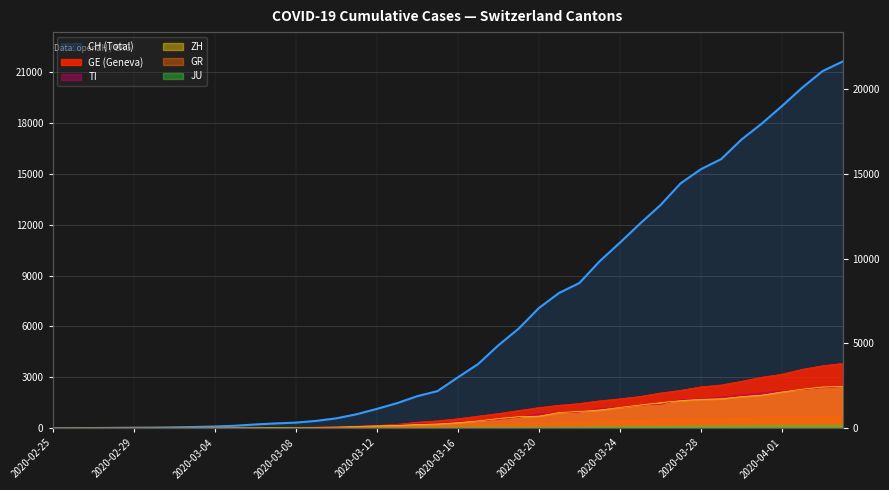

Reading left to right, list all the values displayed in this chart.

CH: 0	4	8	20	30	36	50	70	98	143	219	281	328	429	580	820	1135	1475	1887	2187	2993	3778	4883	5864	7080	7972	8556	9839	10935	12066	13146	14434	15268	15861	17014	17953	18990	20074	21047	21617
GE: 0	1	1	5	9	10	11	14	16	20	30	43	45	60	80	114	155	227	351	435	556	710	863	1041	1213	1351	1454	1612	1730	1871	2074	2232	2437	2548	2762	3004	3181	3470	3679	3817
GR: 0	2	2	6	6	6	9	10	13	15	16	18	19	28	32	44	53	65	73	93	118	152	204	252	283	311	327	386	419	458	487	513	527	542	591	617	635	655	678	680
ZH: 0	0	2	2	6	7	10	13	15	23	29	34	40	49	62	101	140	163	218	250	326	429	568	679	711	925	984	1073	1221	1368	1500	1627	1701	1733	1859	1947	2136	2300	2428	2461
TI: 0	1	1	1	2	2	4	8	13	25	28	41	49	61	75	108	163	206	265	293	368	426	511	638	849	916	945	1162	1209	1354	1401	1688	1727	1837	1962	2091	2195	2271	2377	2442
JU: 0	0	1	1	1	1	1	2	2	4	4	5	5	7	7	7	12	17	18	19	25	29	32	36	44	54	61	69	82	92	100	114	119	127	128	140	145	149	149	154